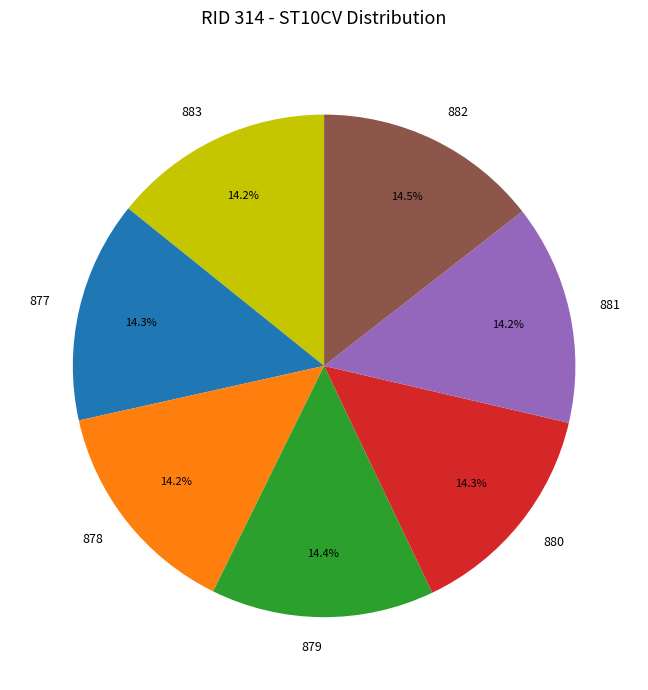

To the nearest percent, what portion does 877 represent?

14%